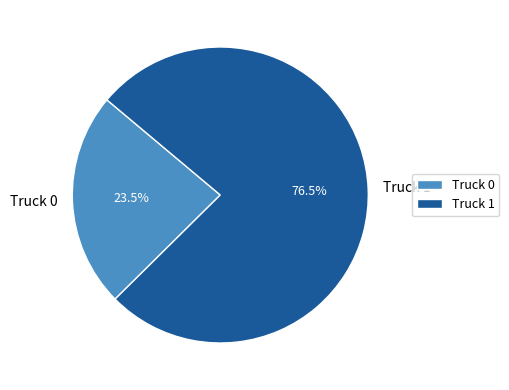

How many segments does this pie chart have?

2